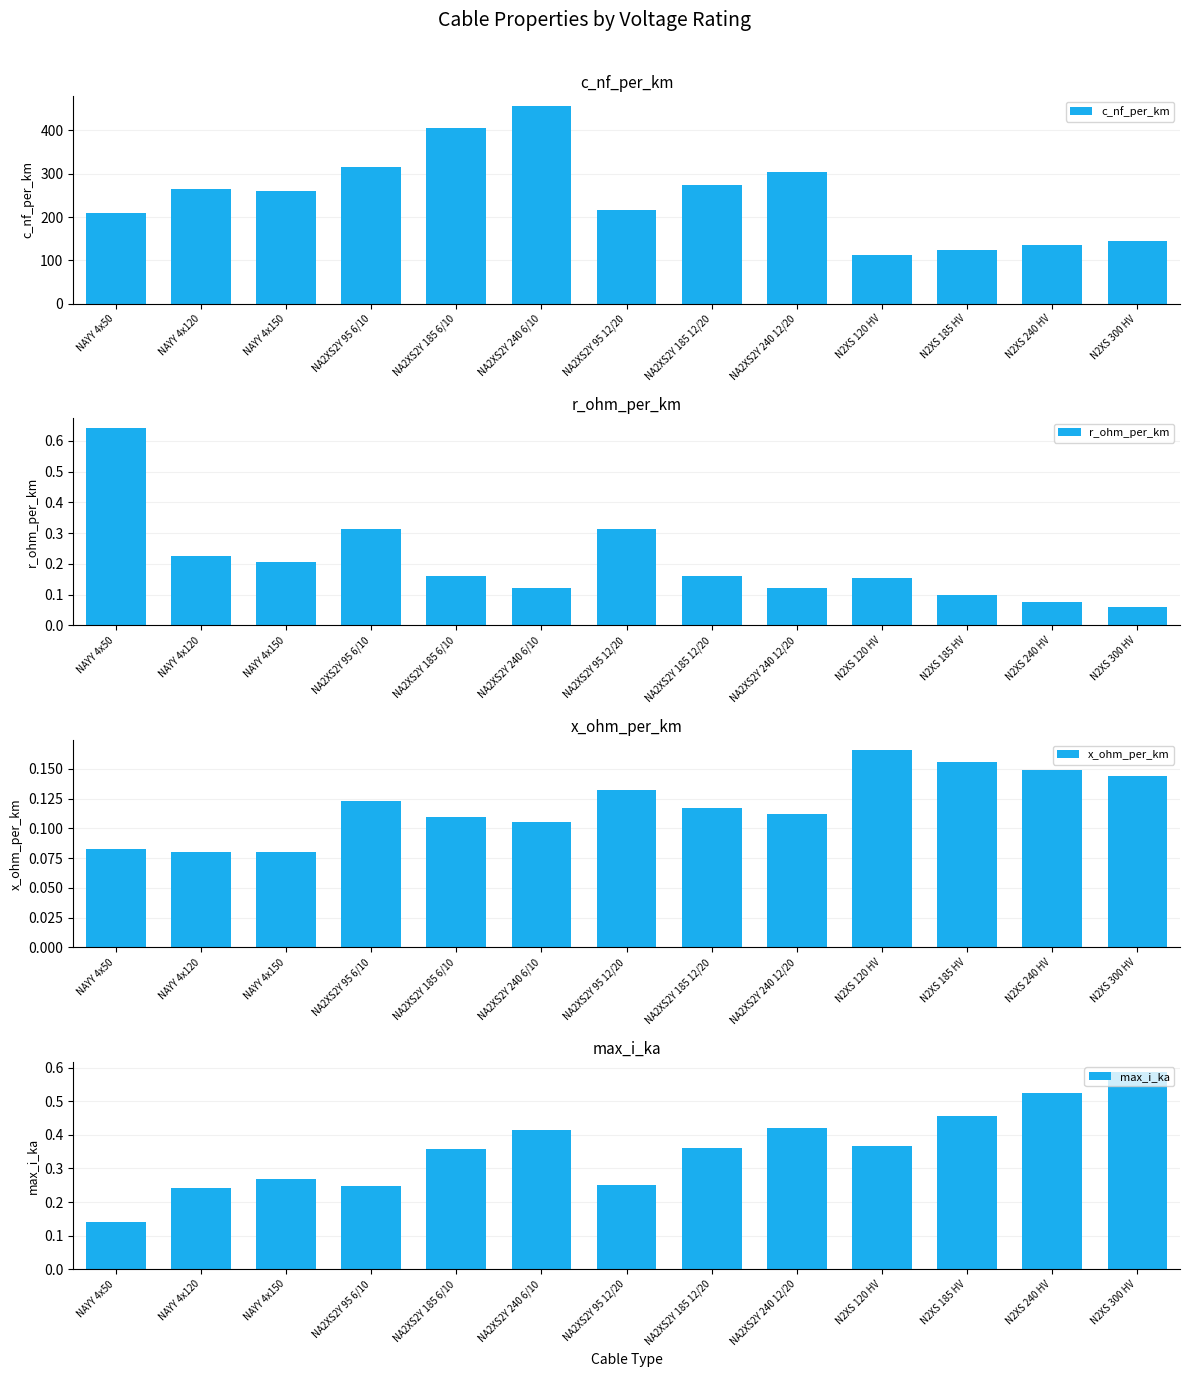

What is the label of the 11th bar from the right?

NAYY 4x150